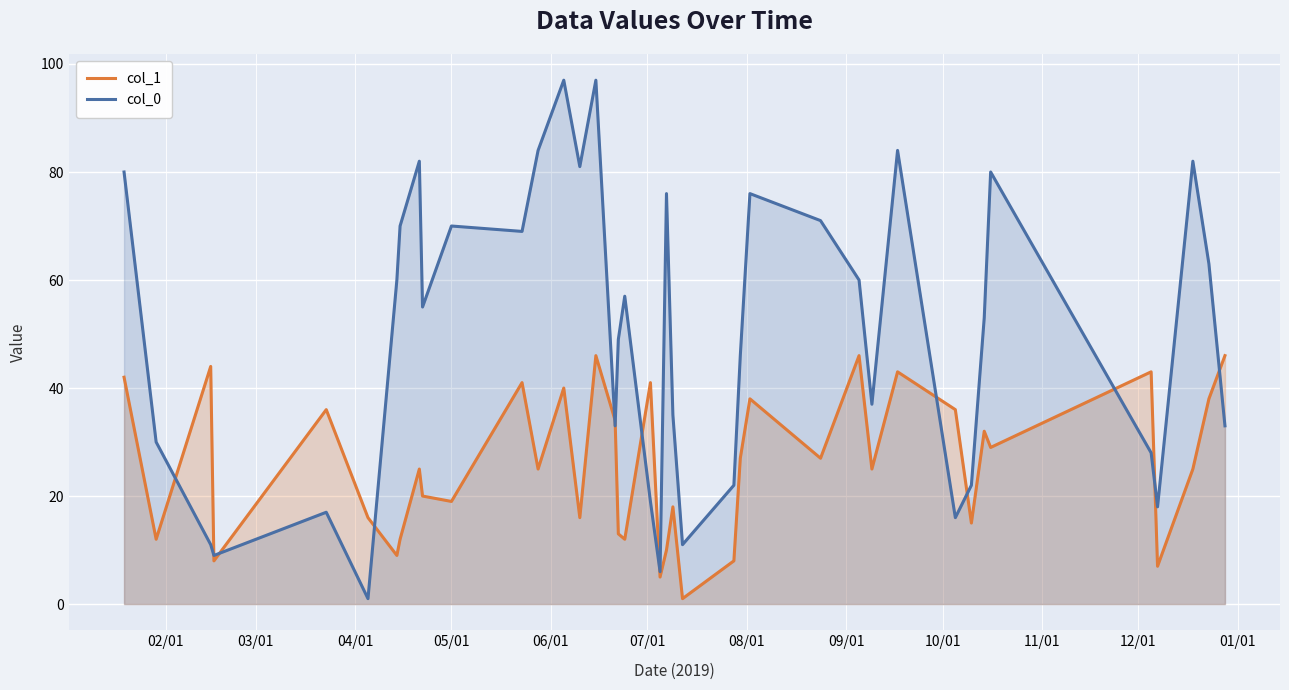

Which series has the largest total across all categories?

col_0